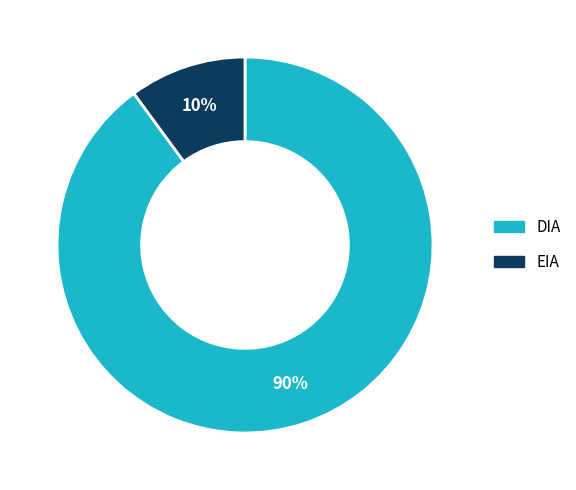

What percentage is the EIA slice, to the nearest percent?

10%